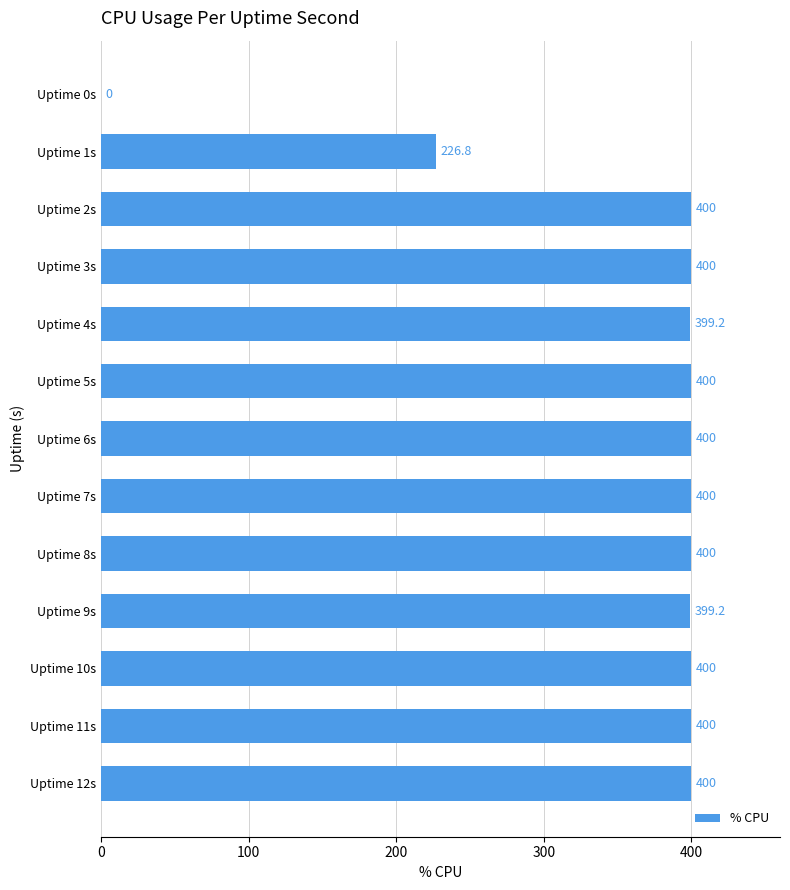

The value at Uptime 10s is 400.0. True or false?

True